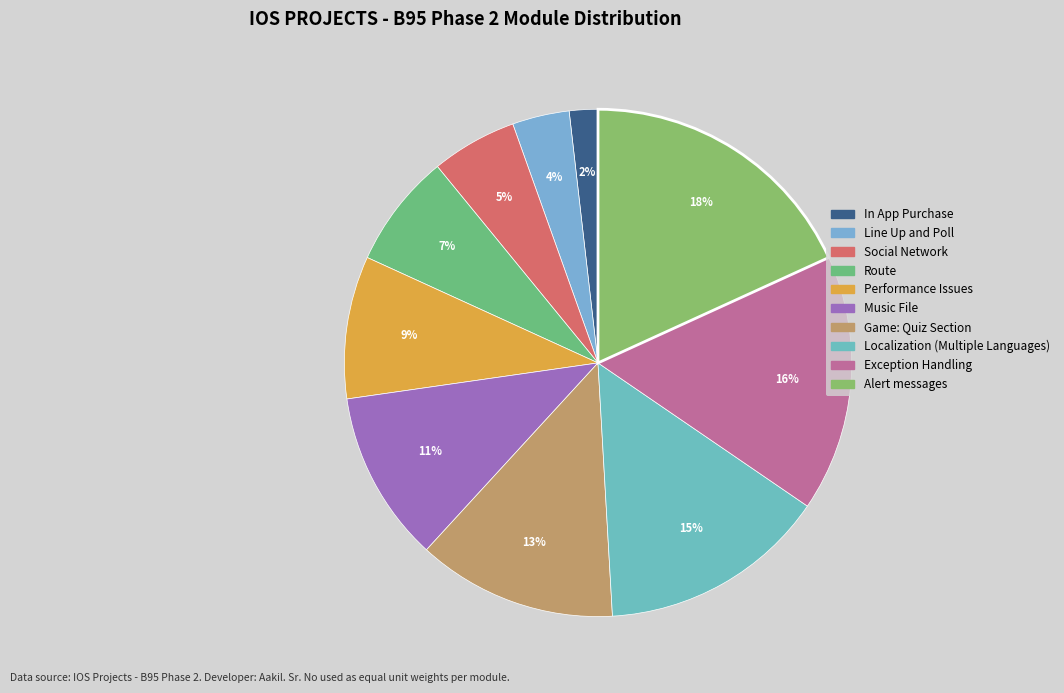

How much of the chart is everything except Alert messages?

81.8%